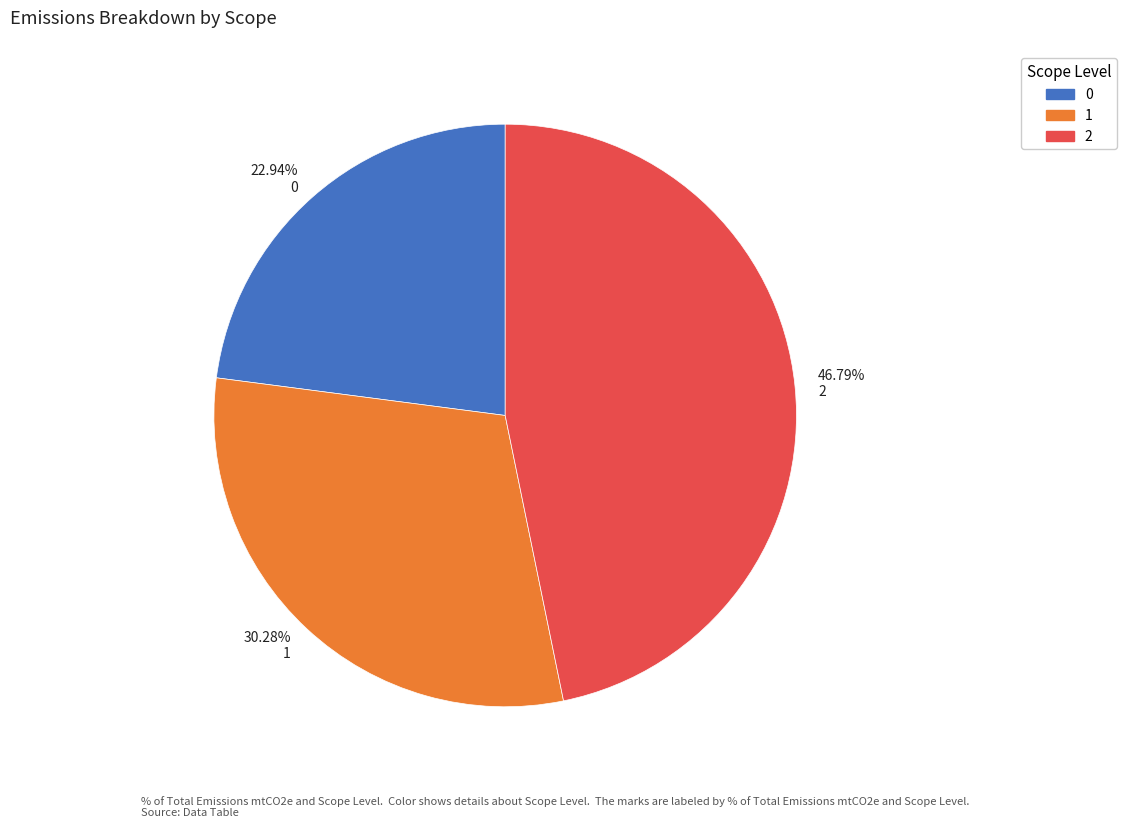

To the nearest percent, what is the difference between the 0 and 1 slice percentages?

7%